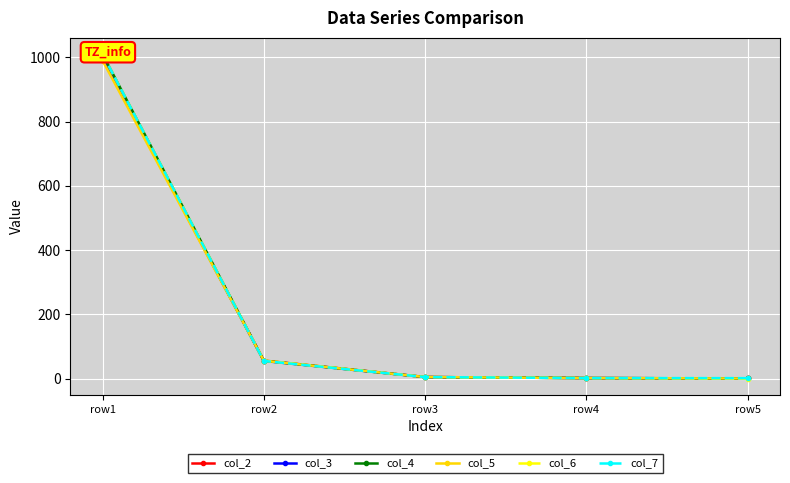

Reading right to left, list all the values displayed in this chart.

col_2: 0.9	2.1	5.4	56.6	1000.0
col_3: 0.9	2.1	5.3	55.4	1000.0
col_4: 0.9	2.1	5.3	56.0	1010.0
col_5: 1.0	2.1	5.4	56.0	990.0
col_6: 0.0	2.1	5.3	56.6	1010.0
col_7: 1.9	2.1	5.2	55.4	1010.0